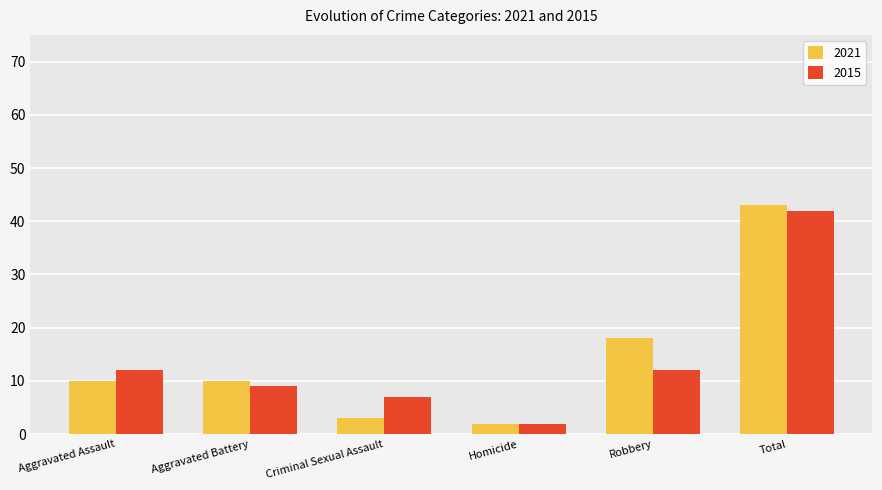

What is the total value across all series at Criminal Sexual Assault?

10